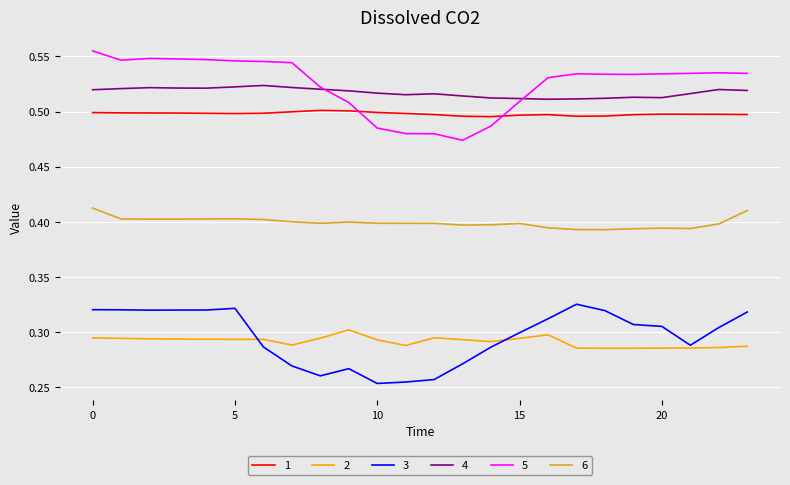

Rank the series by their maximum value, from highest to lowest.

5, 4, 1, 6, 3, 2